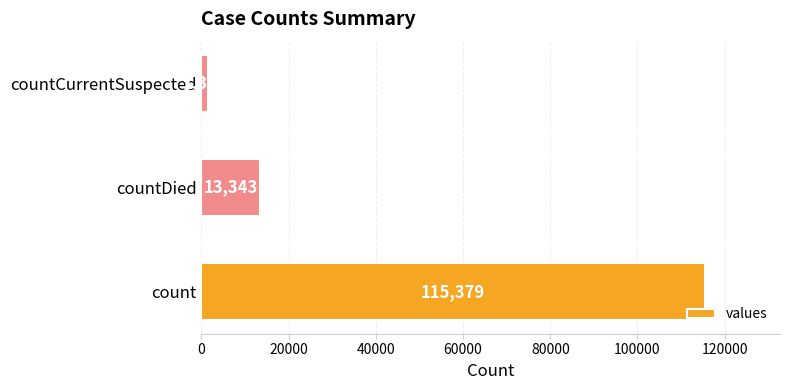

What is the maximum value shown in the chart?

115379